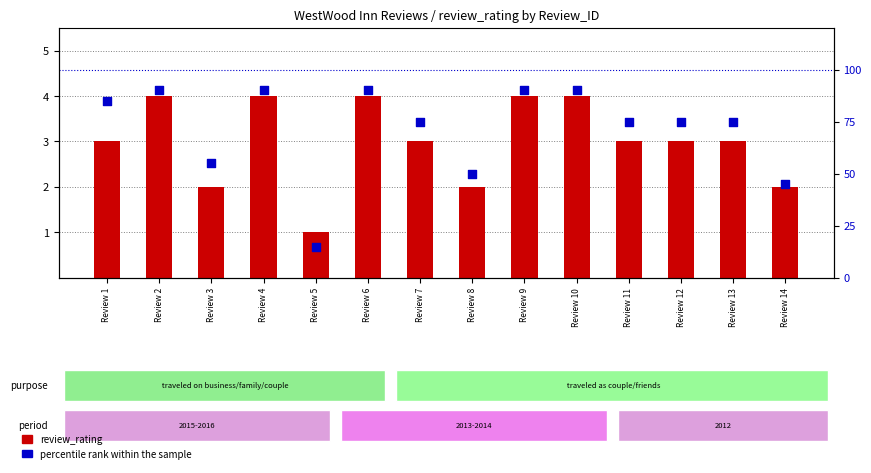

Is the value of review_rating at Review 1 greater than the value of percentile rank within the sample at Review 12?

No